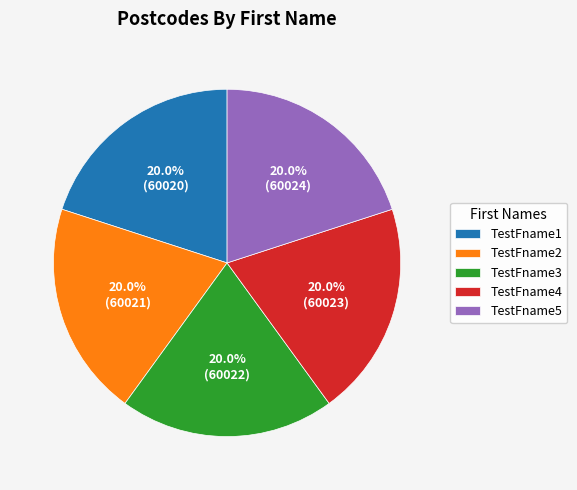

The TestFname5 slice represents 20% of the pie. True or false?

True